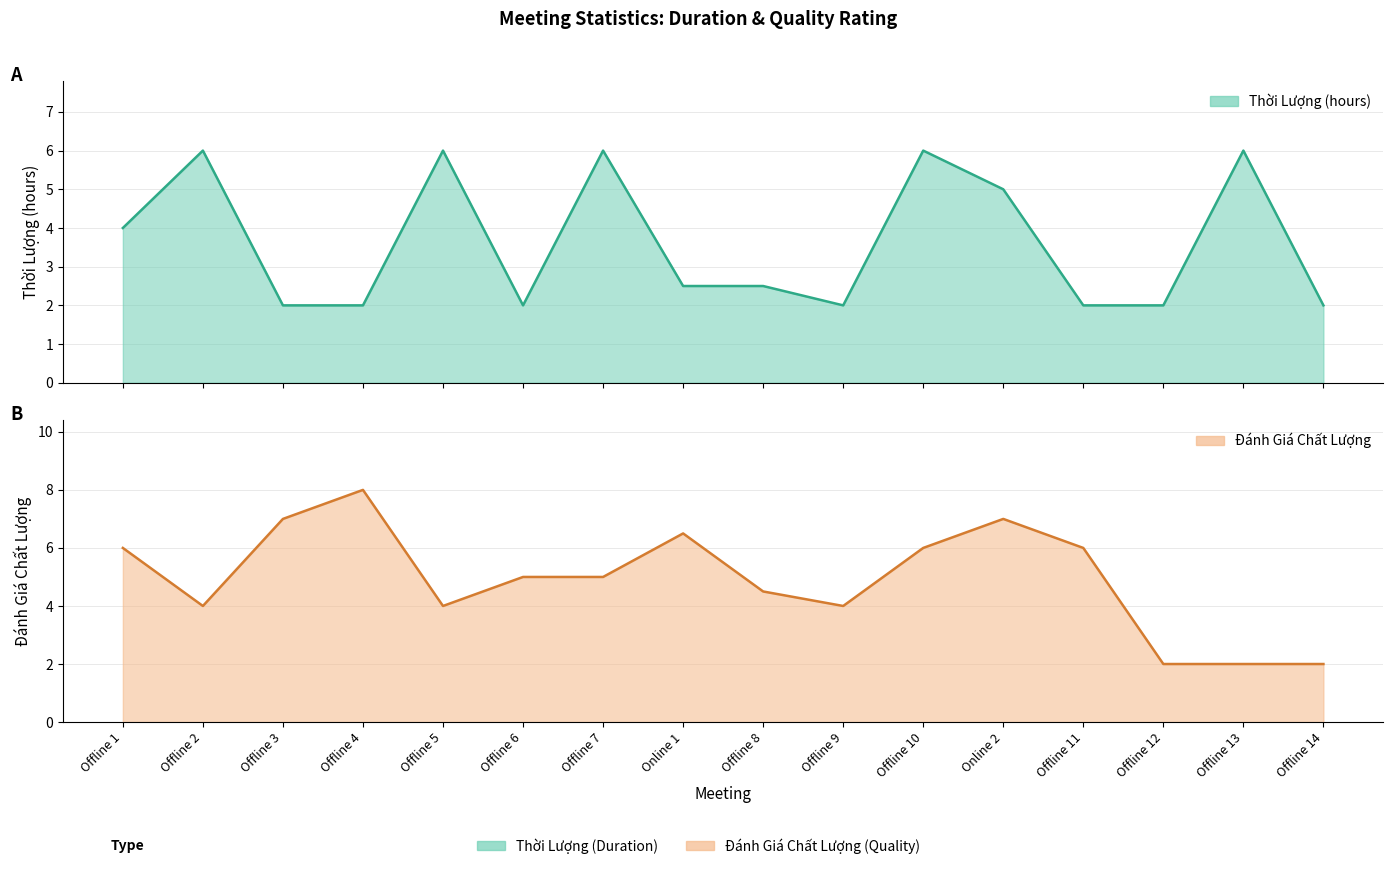

Reading left to right, what are all the values shown in this chart?

Thời Lượng: 4.0	6.0	2.0	2.0	6.0	2.0	6.0	2.5	2.5	2.0	6.0	5.0	2.0	2.0	6.0	2.0
Đánh Giá Chất Lượng: 6.0	4.0	7.0	8.0	4.0	5.0	5.0	6.5	4.5	4.0	6.0	7.0	6.0	2.0	2.0	2.0